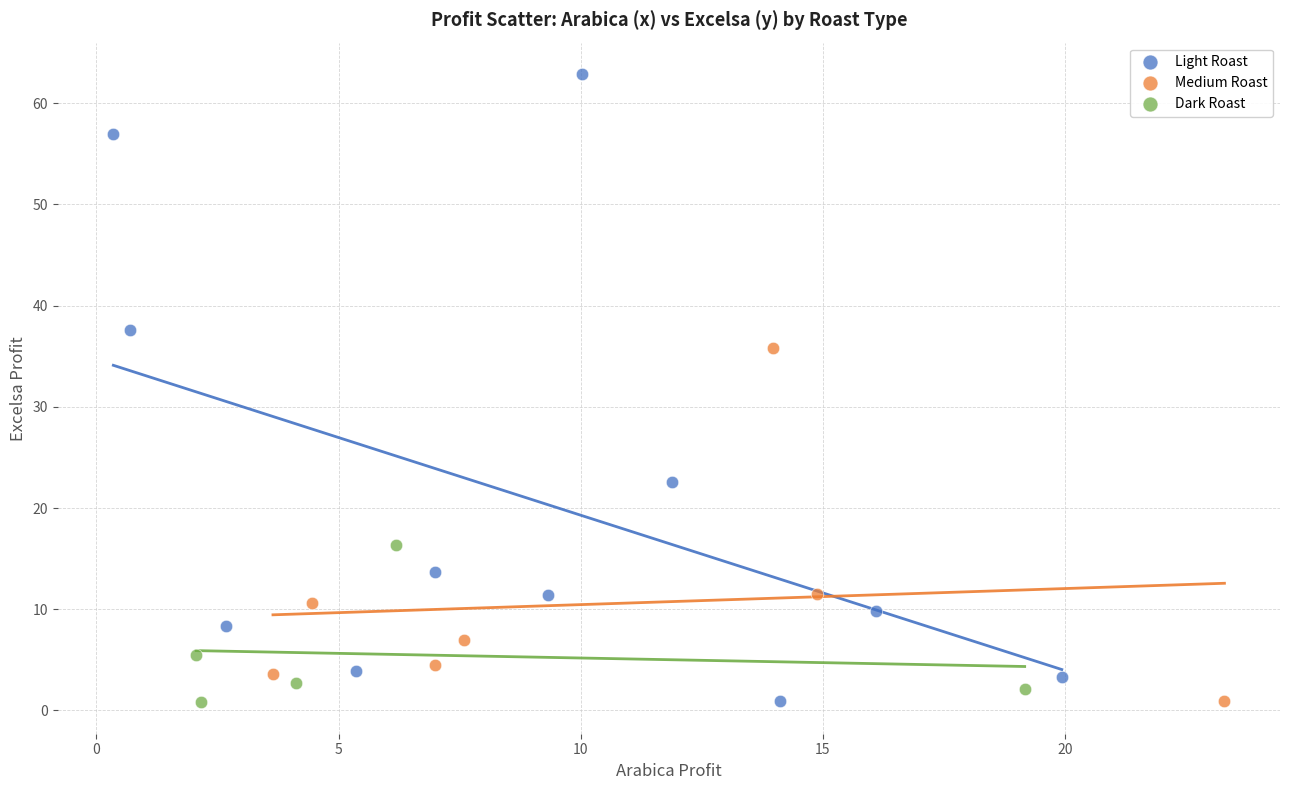

Which series has the widest spread of Y values?

Light Roast